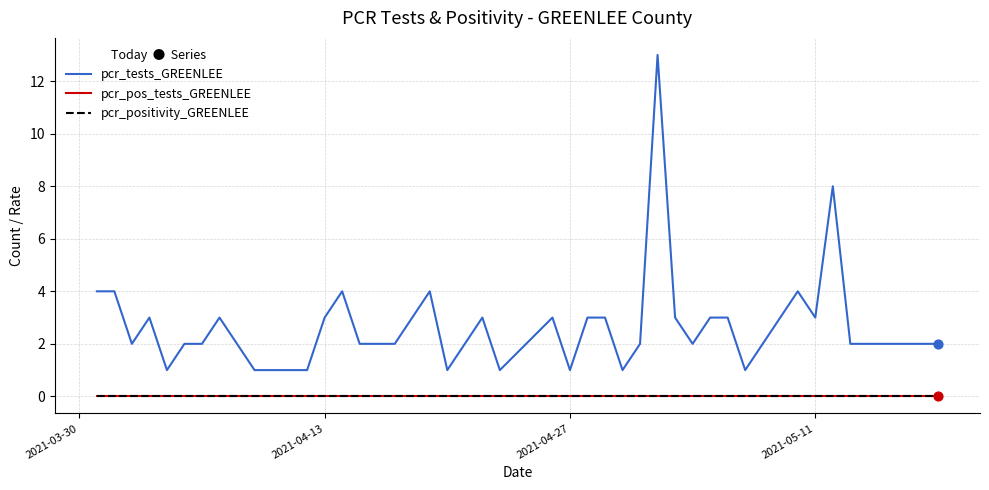

Is this an area chart (filled region under the line)?

No